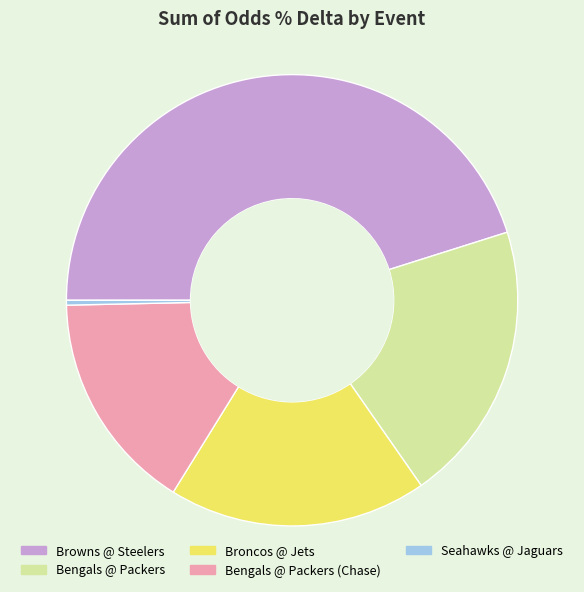

Rank the categories by value from lowest to highest.

Seahawks @ Jaguars, Bengals @ Packers (Chase), Broncos @ Jets, Bengals @ Packers, Browns @ Steelers